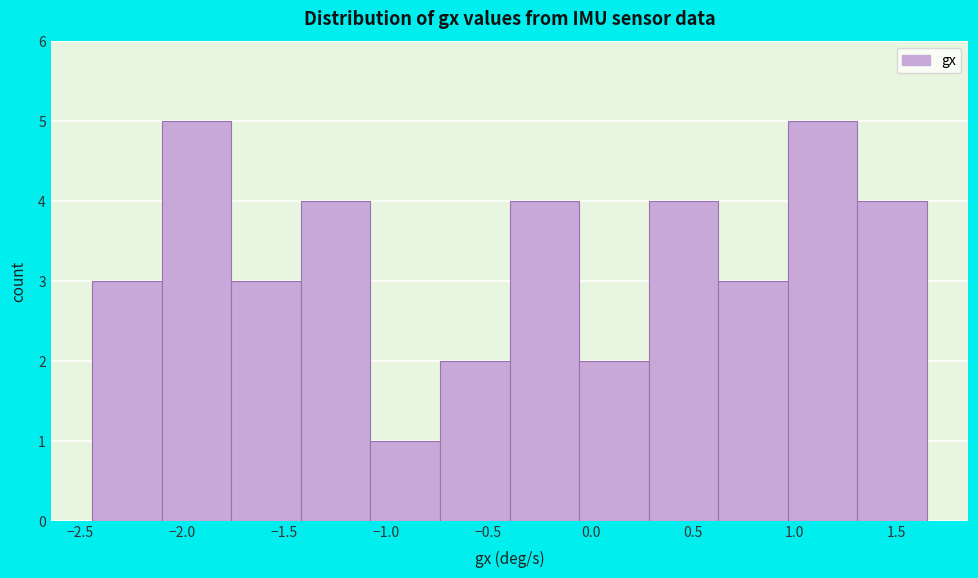

Reading left to right, transcribe this chart: for each bar, give the range it covers on the x-axis and its height. Neither the bar edges nor the heights are printed on the chart, so give them approximately, as read against the axes.

-2.45 to -2.10: 3
-2.10 to -1.75: 5
-1.75 to -1.40: 3
-1.40 to -1.10: 4
-1.10 to -0.75: 1
-0.75 to -0.40: 2
-0.40 to -0.05: 4
-0.05 to 0.30: 2
0.30 to 0.65: 4
0.65 to 0.95: 3
0.95 to 1.30: 5
1.30 to 1.65: 4